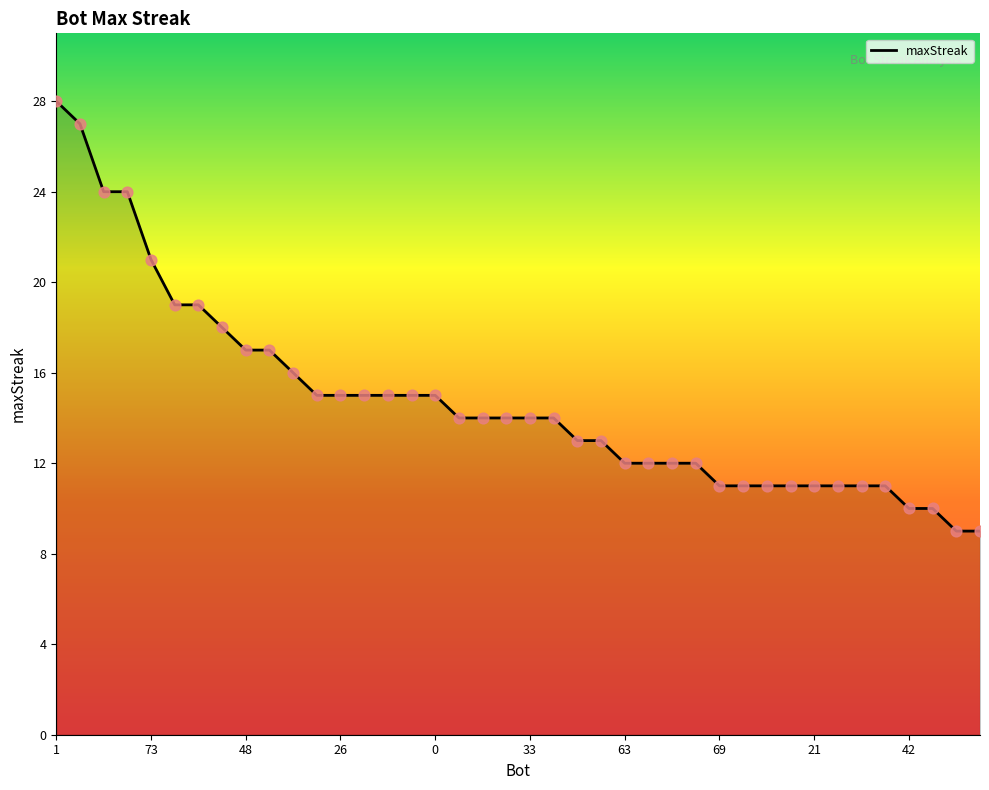

What is the maximum value shown in the chart?

28